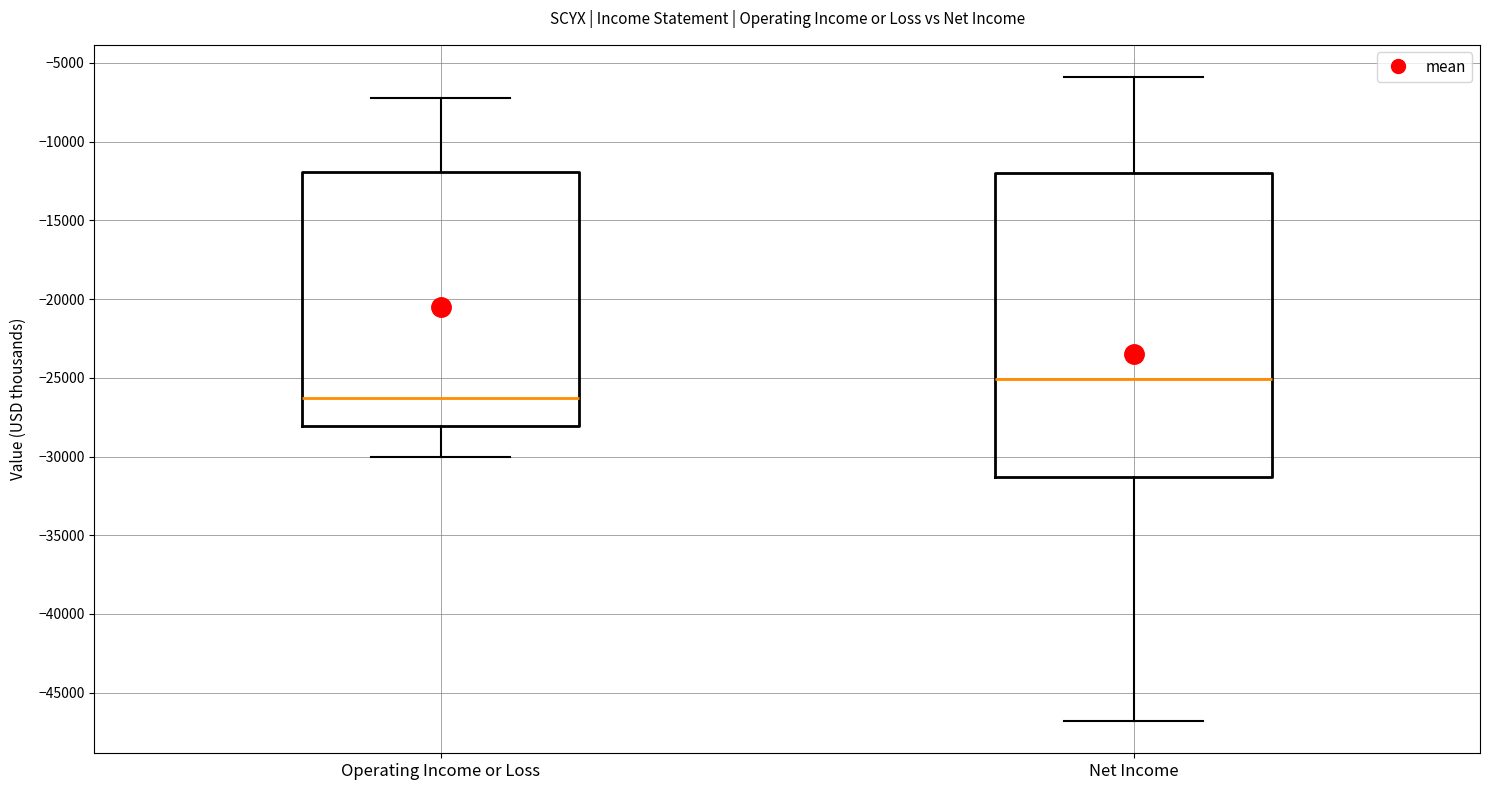

Reading left to right, transcribe this box plot: for each box, give where its median line is, the range the box spans, and where its two whiskers end, as read against the y-axis. The values are not printed on the chart, so give them approximately, as read against the axis.

Operating Income or Loss: median -26500, box -28000 to -12000, whiskers -30000 to -7000
Net Income: median -25000, box -31500 to -12000, whiskers -47000 to -6000